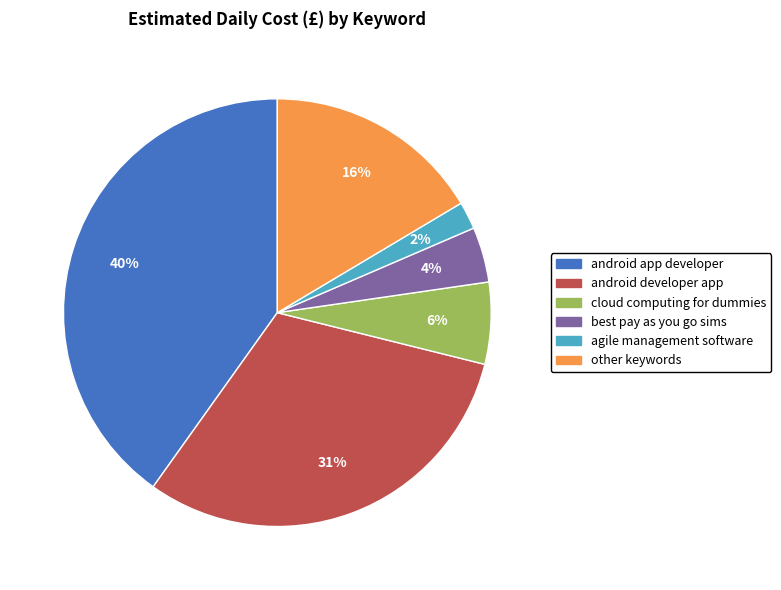

To the nearest percent, what is the average slice percentage?

17%